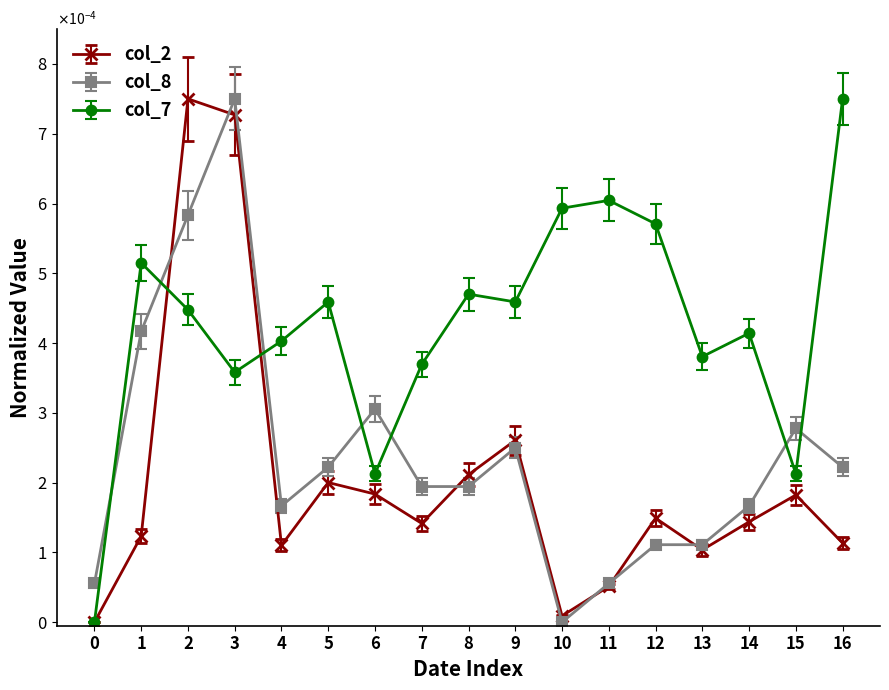

Is this an area chart (filled region under the line)?

No